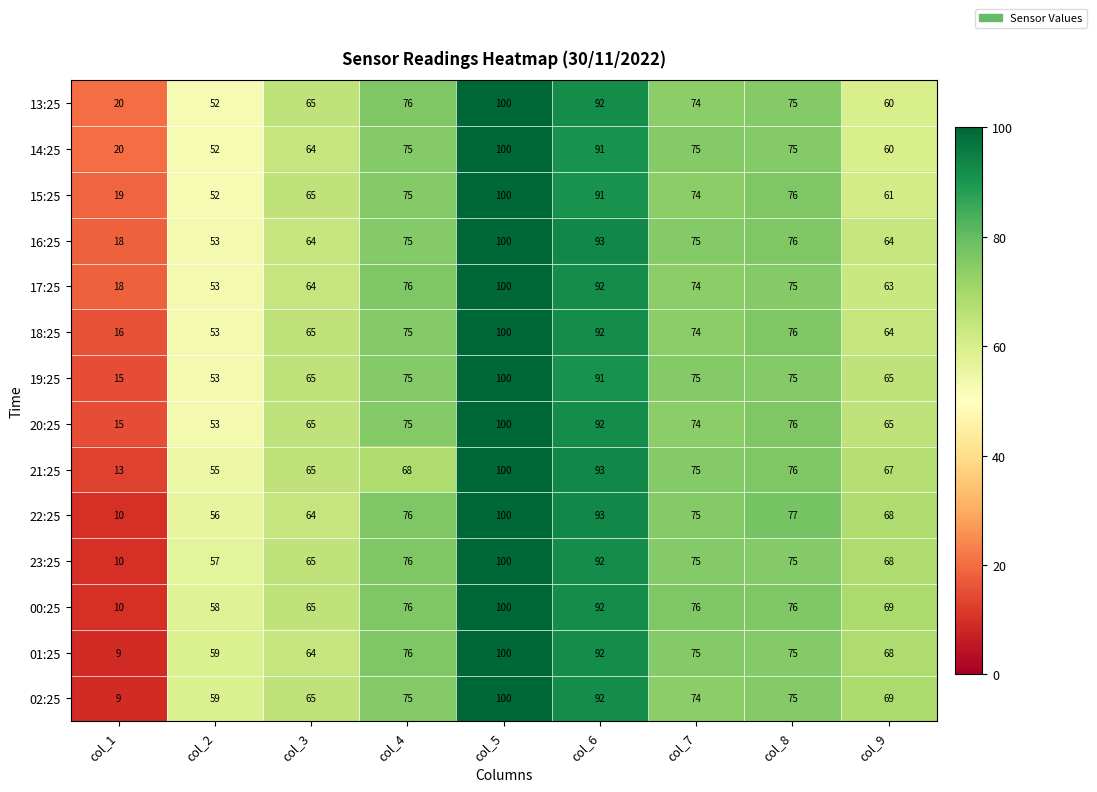

List the labels in order of 17:25 value, smallest first.

col_1, col_2, col_9, col_3, col_7, col_8, col_4, col_6, col_5